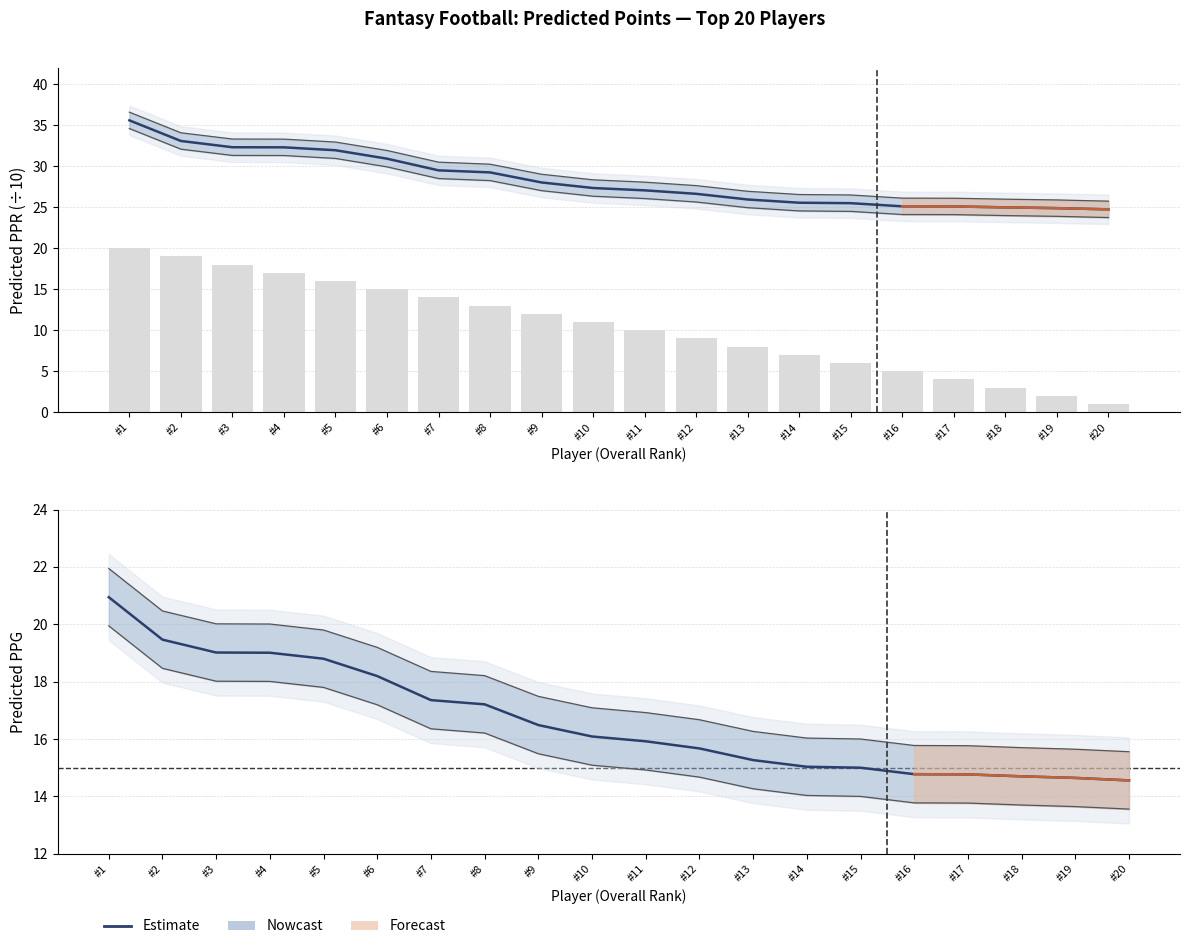

True or false: the data shows 16.5 at #9.

True